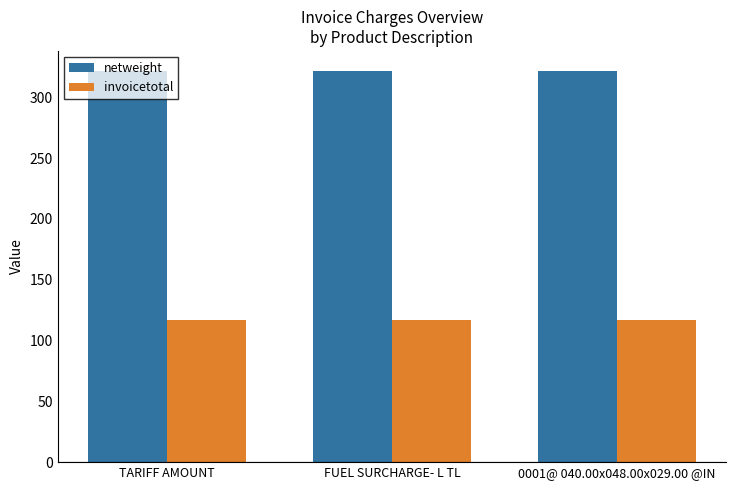

What position from the right is 0001@ 040.00x048.00x029.00 @IN?

1